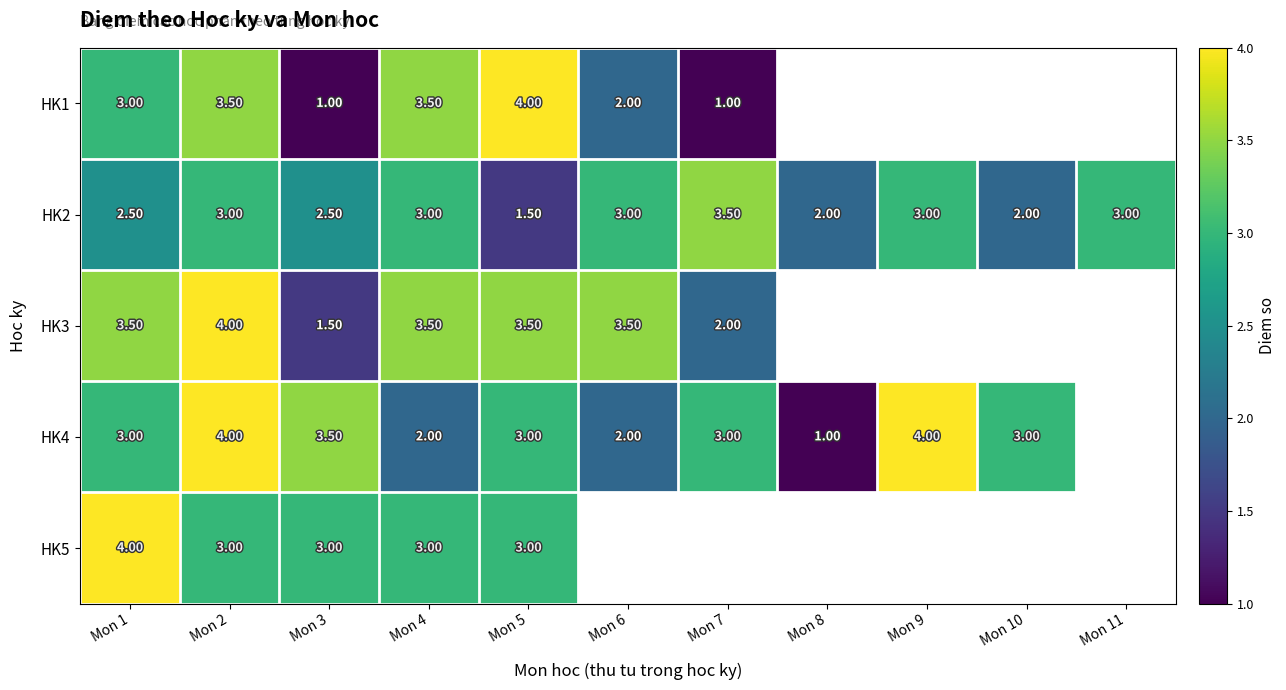

What is the sum of the HK2 values at Mon 7 and Mon 11?

6.5